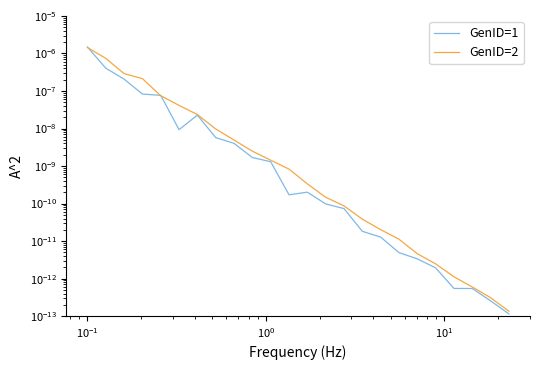

True or false: GenID=2 has a value of 0.0 at 19.

False